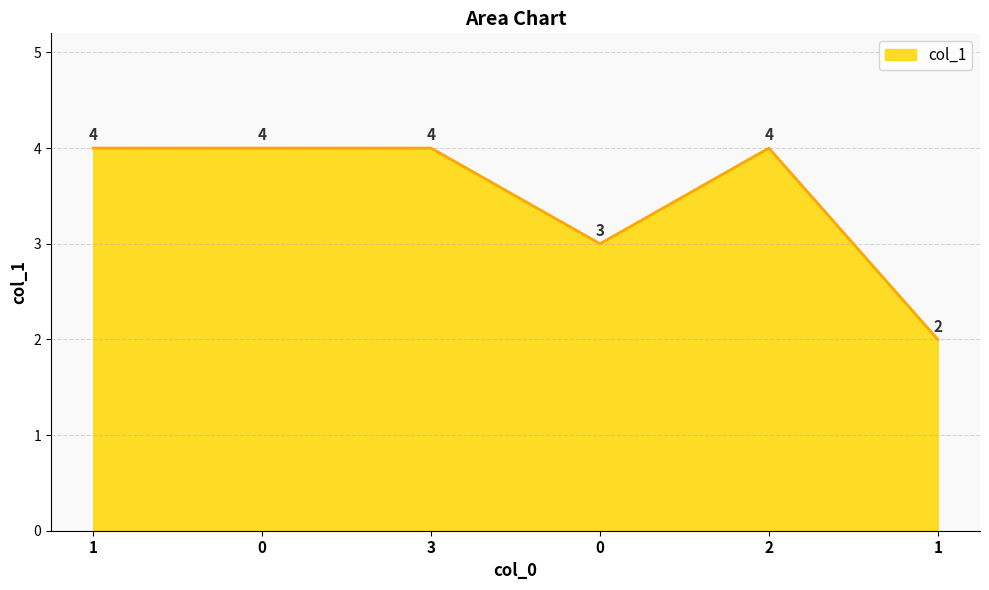

Does the chart display data point markers on the line(s)?

No